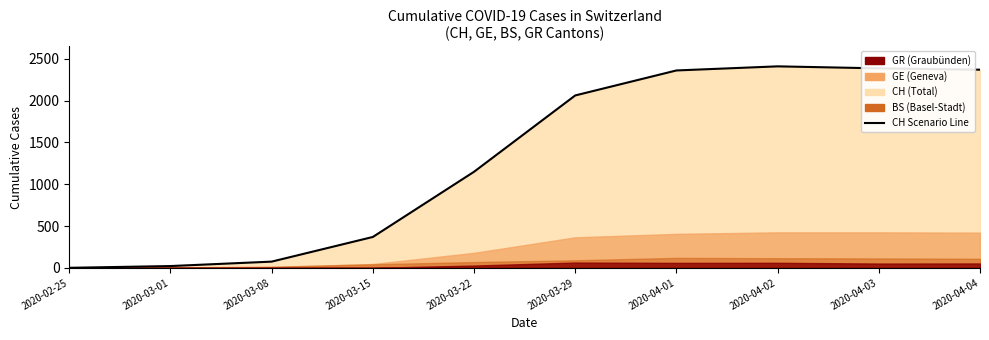

Where does the data first go above 2062?

2020-04-01